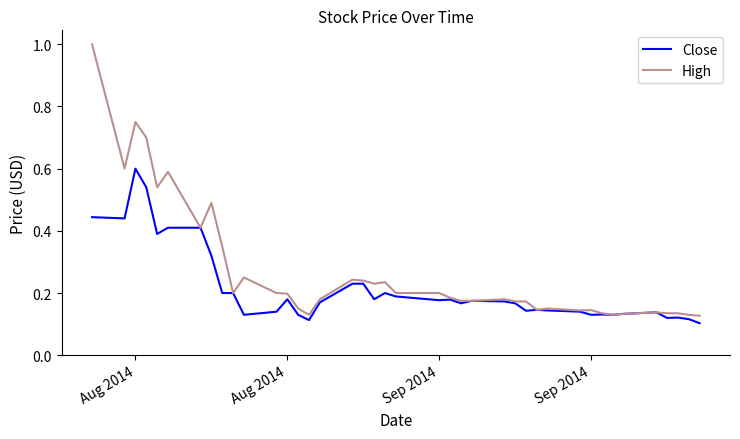

Which series has the largest range (max minus min)?

High